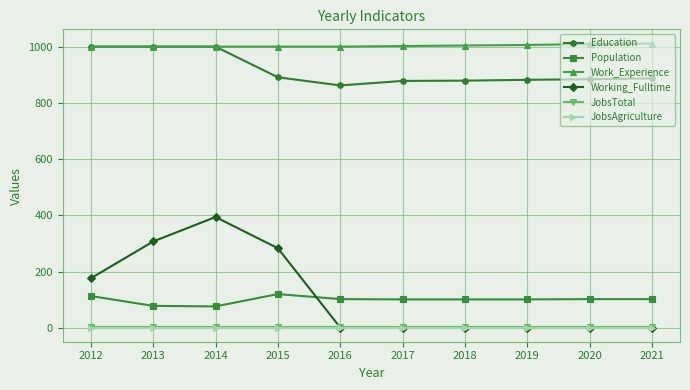

How many values in the Working_Fulltime series exceed 1?

4